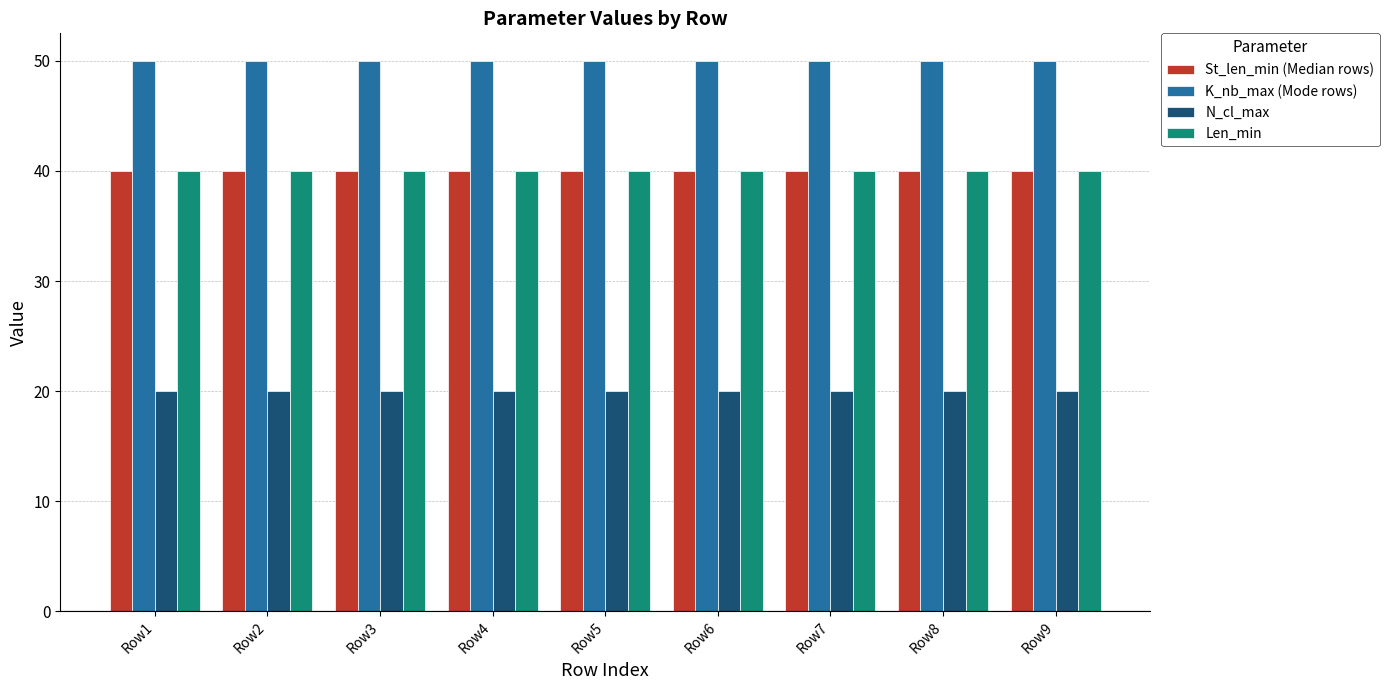

What is the value of the Len_min bar at the 7th from the left?

40